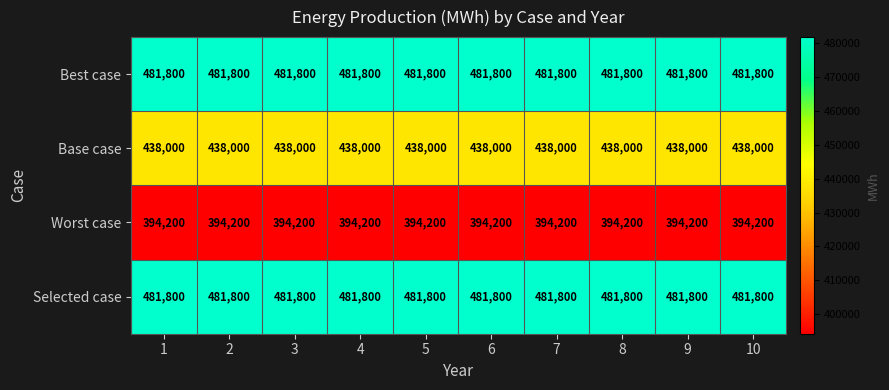

What is the total value across all series at 7?

1795800